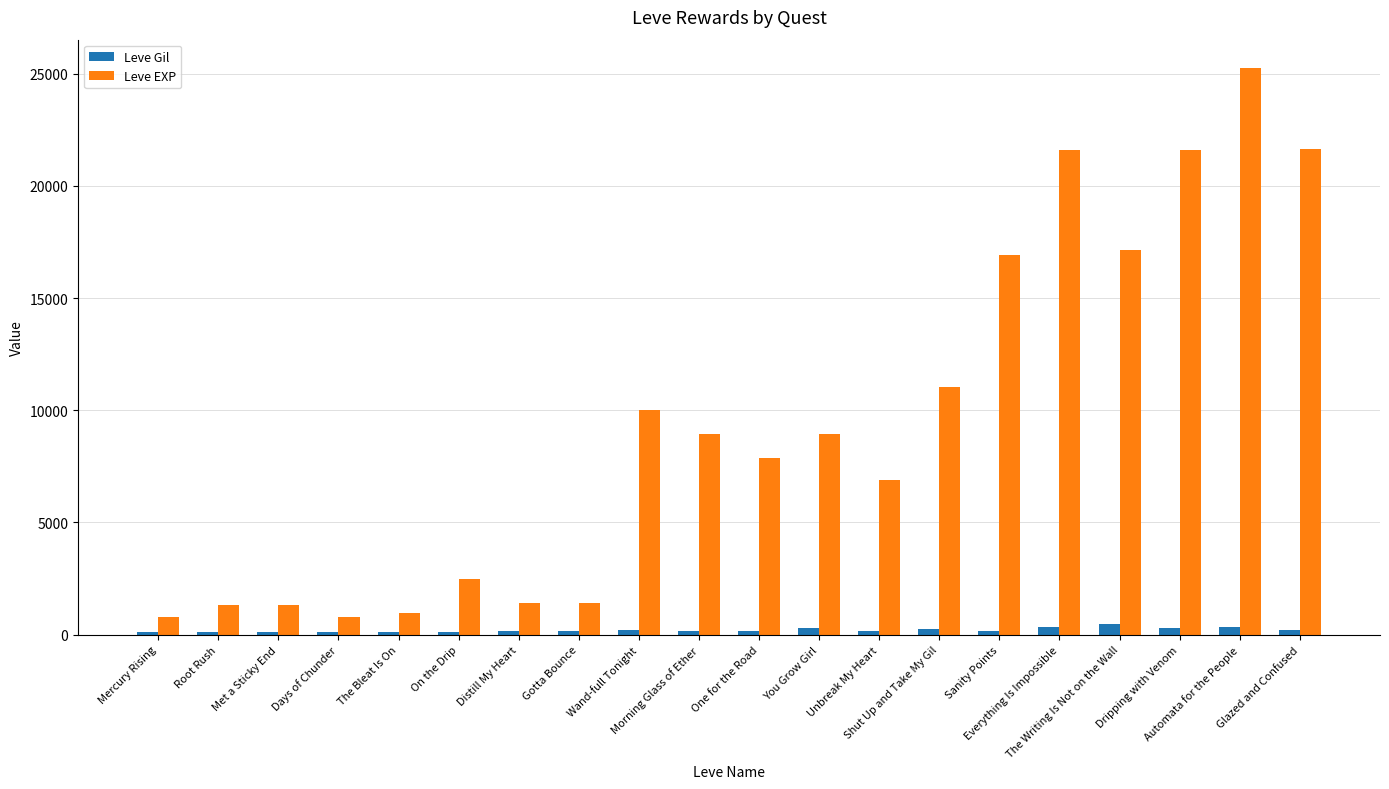

Are the bars grouped side by side (vs. stacked)?

Yes